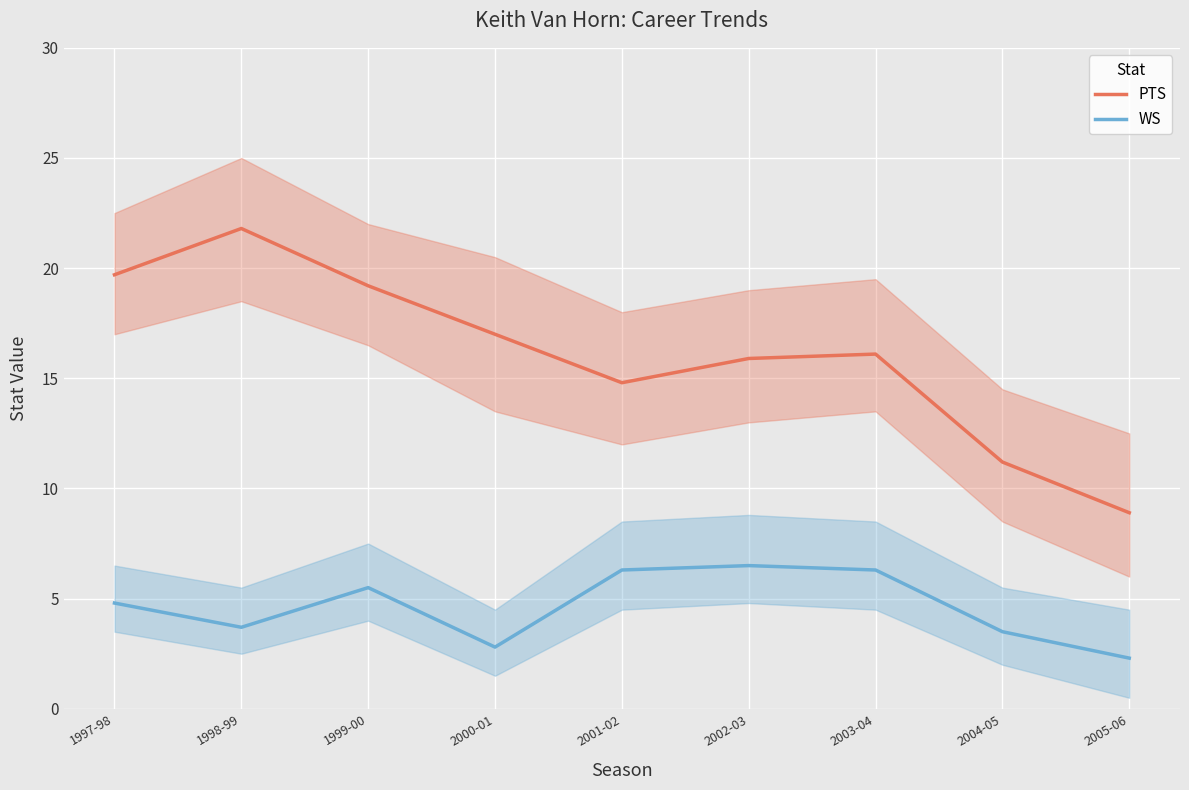

What is the value of the WS point at the 5th from the left?

6.3